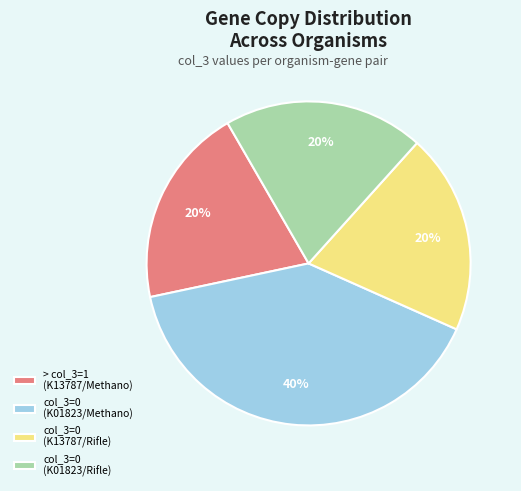

To the nearest percent, what percentage of the pie is col_3=0 (K01823/Methano)?

40%